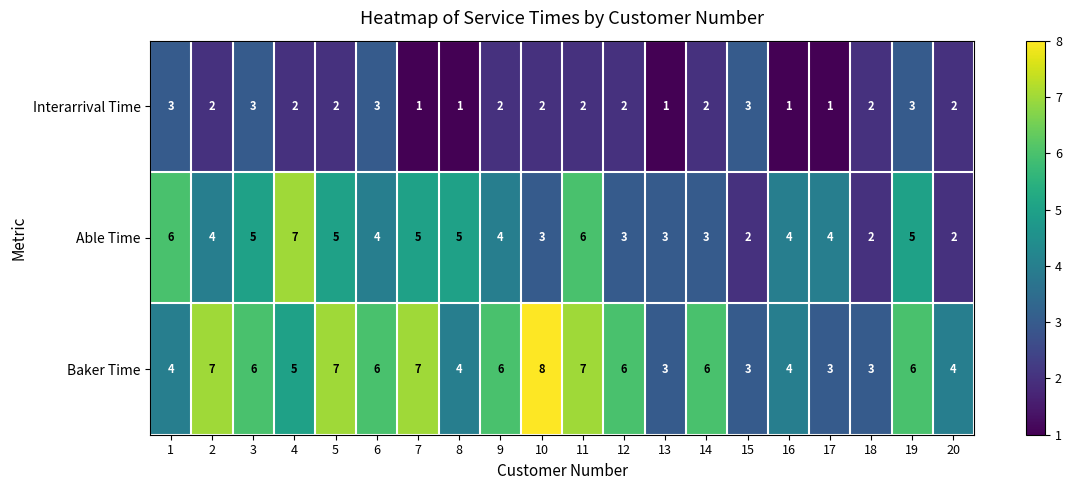

Which series changed the most between 1 and 8?

Interarrival Time